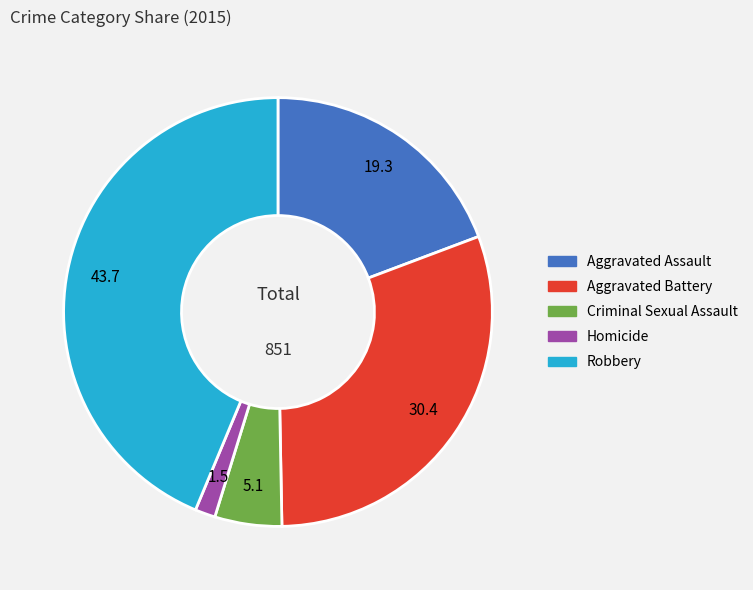

The Robbery slice represents 44% of the pie. True or false?

True